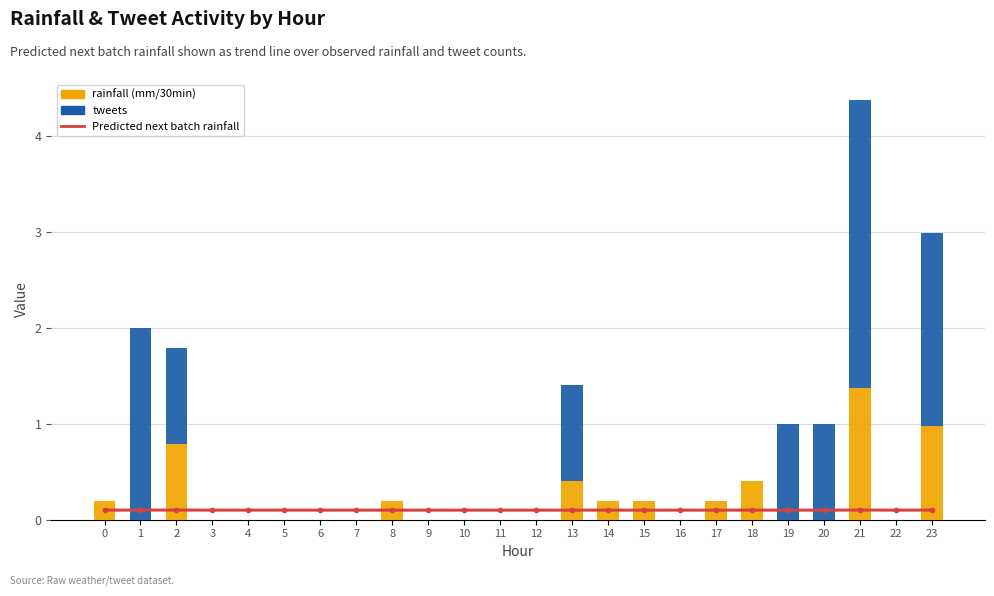

Reading left to right, extract all data points from this chart.

Predicted next batch rainfall (mm/30min): 0=0.1	1=0.1	2=0.1	3=0.1	4=0.1	5=0.1	6=0.1	7=0.1	8=0.1	9=0.1	10=0.1	11=0.1	12=0.1	13=0.1	14=0.1	15=0.1	16=0.1	17=0.1	18=0.1	19=0.1	20=0.1	21=0.1	22=0.1	23=0.1
rainfall (mm/30min): 0=0.2	1=0.0	2=0.8	3=0.0	4=0.0	5=0.0	6=0.0	7=0.0	8=0.2	9=0.0	10=0.0	11=0.0	12=0.0	13=0.4	14=0.2	15=0.2	16=0.0	17=0.2	18=0.4	19=0.0	20=0.0	21=1.4	22=0.0	23=1.0
tweets: 0=0.0	1=2.0	2=1.0	3=0.0	4=0.0	5=0.0	6=0.0	7=0.0	8=0.0	9=0.0	10=0.0	11=0.0	12=0.0	13=1.0	14=0.0	15=0.0	16=0.0	17=0.0	18=0.0	19=1.0	20=1.0	21=3.0	22=0.0	23=2.0